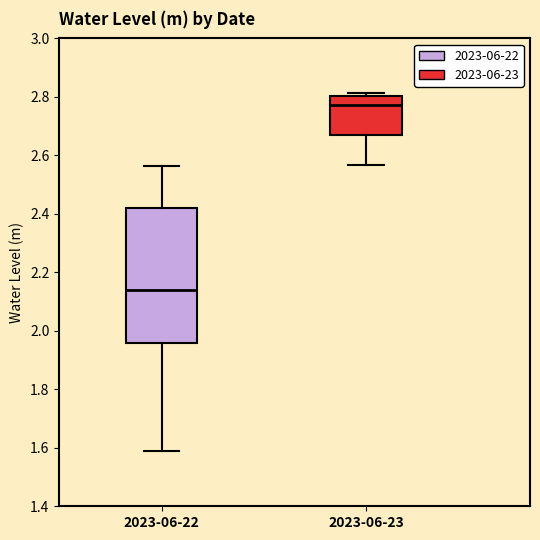

Which box is the tallest, from its lower edge to its upper edge?

2023-06-22